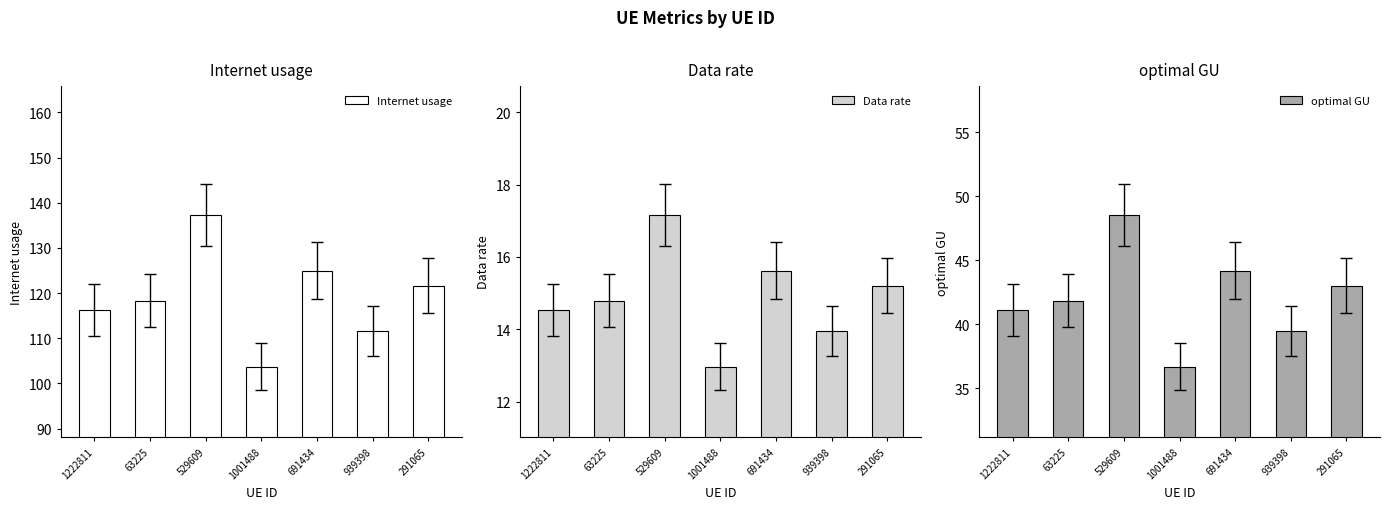

What is the lowest value of the Internet usage series?

103.7